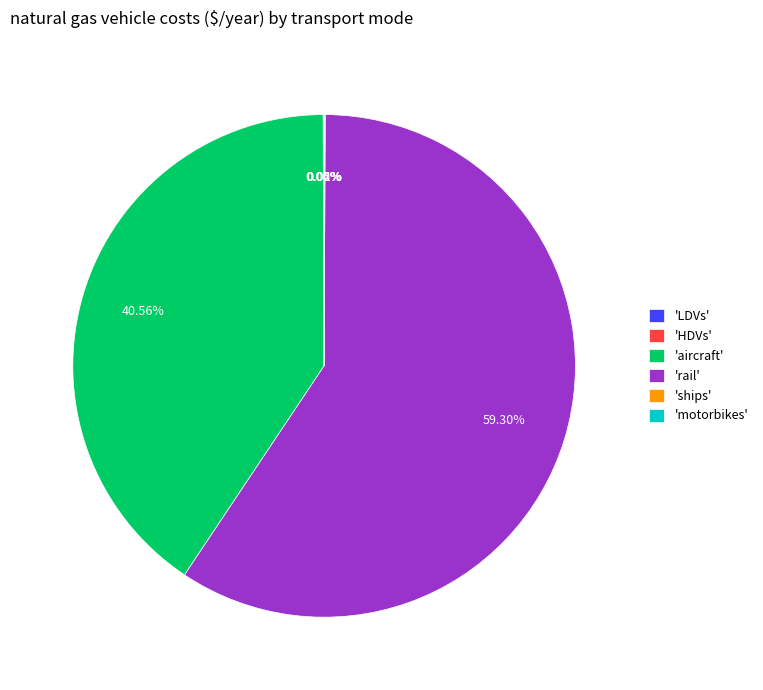

What is the largest slice in the pie chart?

'rail'